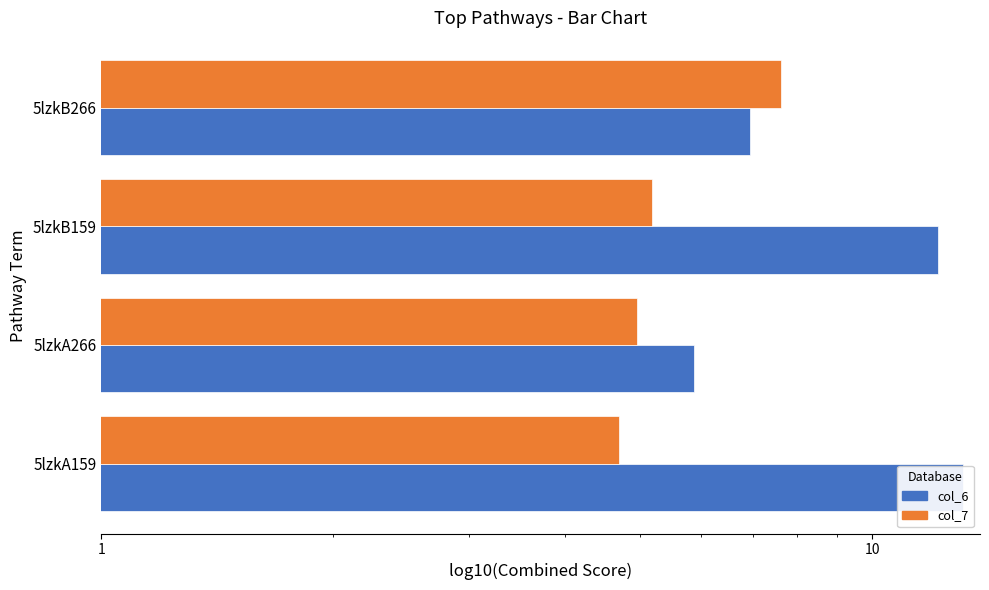

At how many categories does at least one series exceed 4?

4